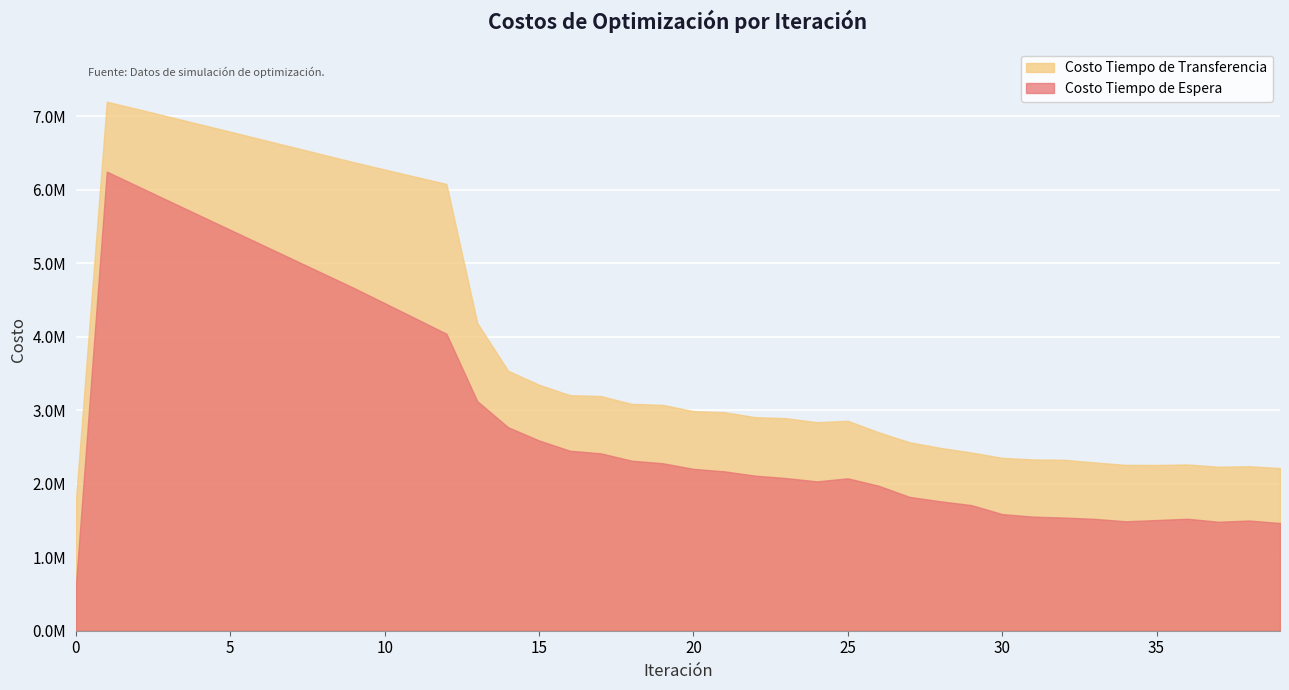

How many lines are shown in the chart?

2